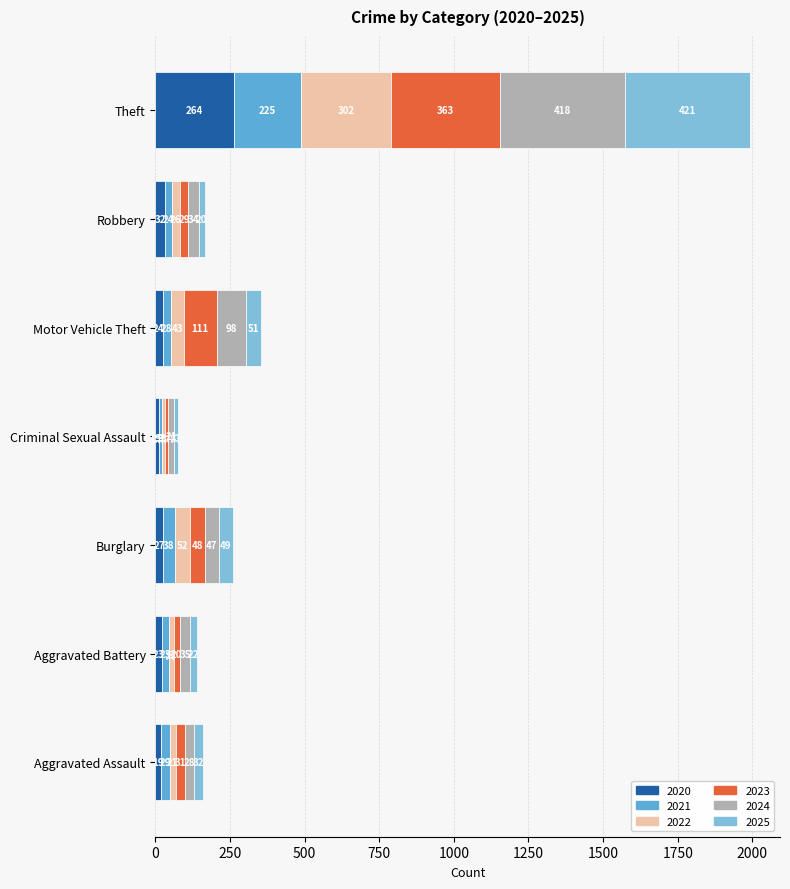

What is the minimum value for 2020?

11